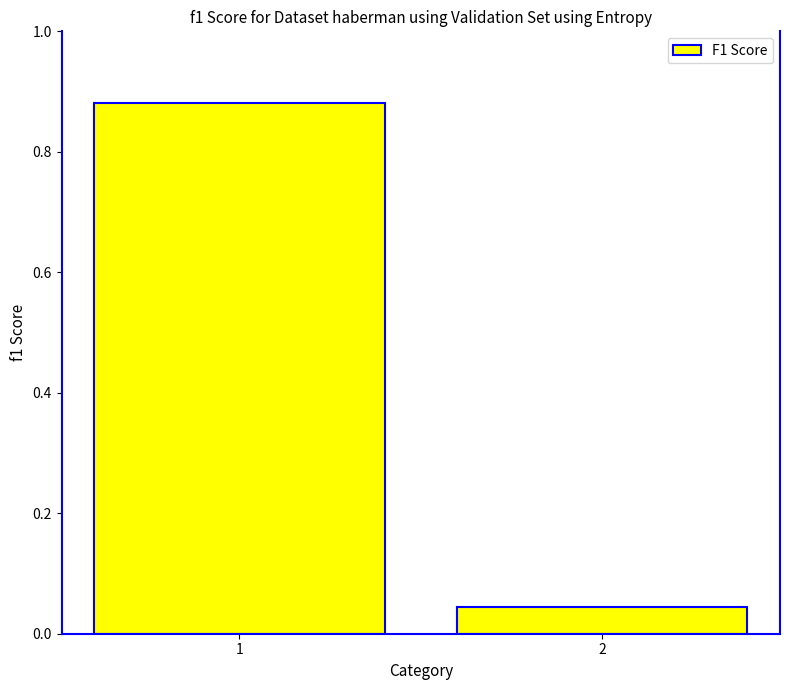

List the labels in order of value, largest first.

1, 2